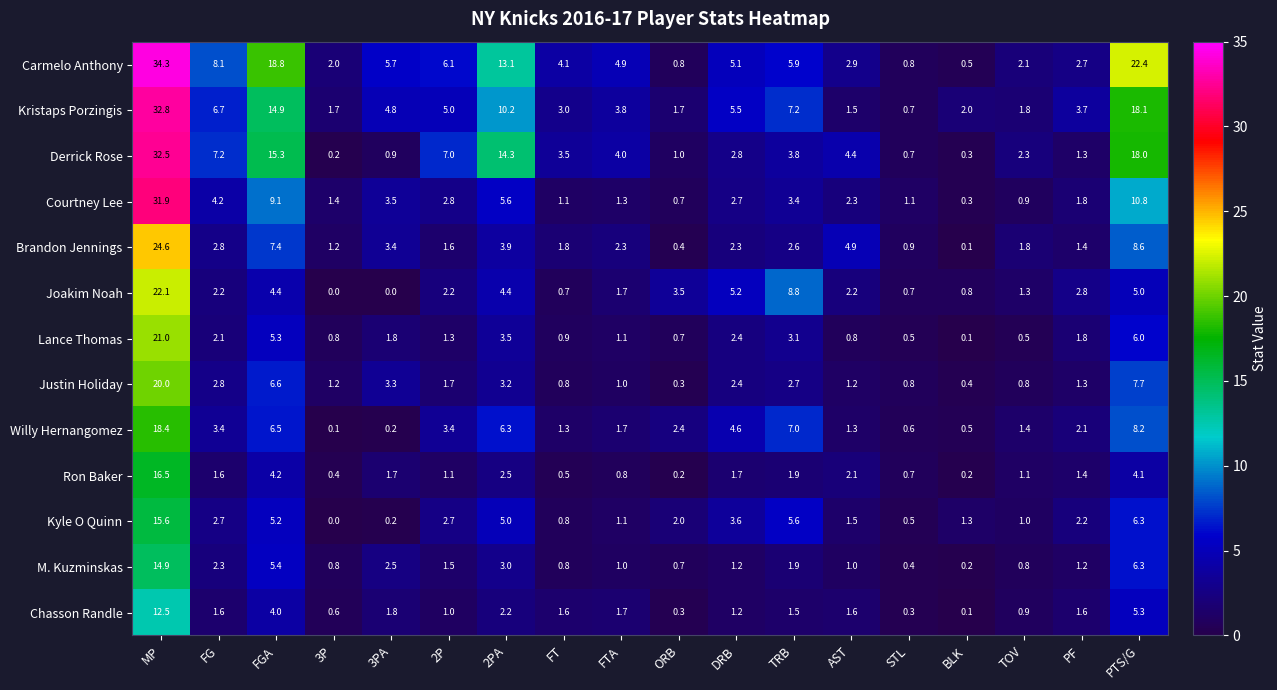

Rank the series by their maximum value, from lowest to highest.

Chasson Randle, M. Kuzminskas, Kyle O Quinn, Ron Baker, Willy Hernangomez, Justin Holiday, Lance Thomas, Joakim Noah, Brandon Jennings, Courtney Lee, Derrick Rose, Kristaps Porzingis, Carmelo Anthony